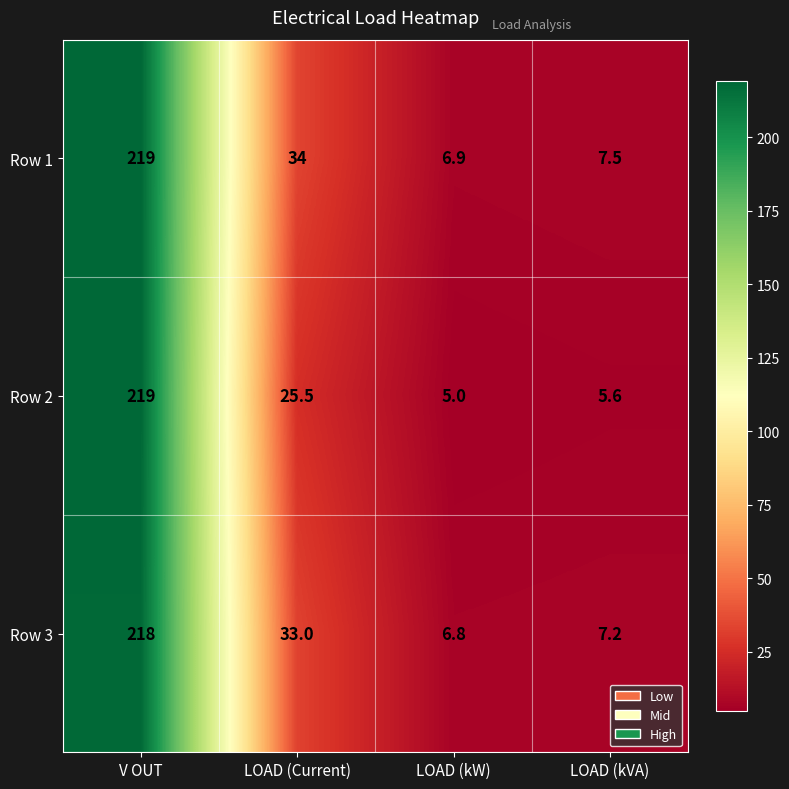

Reading left to right, what are all the values shown in this chart?

Row 1: 219.0	34.0	6.9	7.5
Row 2: 219.0	25.5	5.0	5.6
Row 3: 218.0	33.0	6.8	7.2